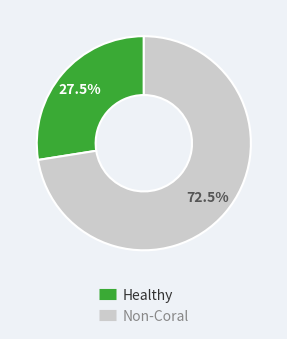

Is there any slice that represents more than half of the pie?

Yes